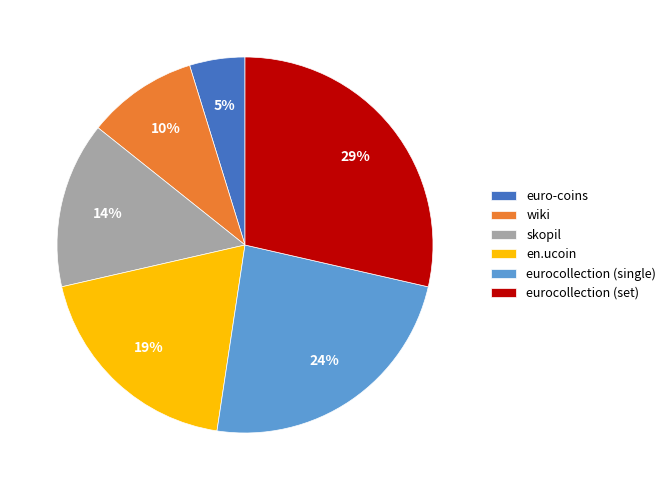

Do wiki and skopil together represent more than half of the pie?

No